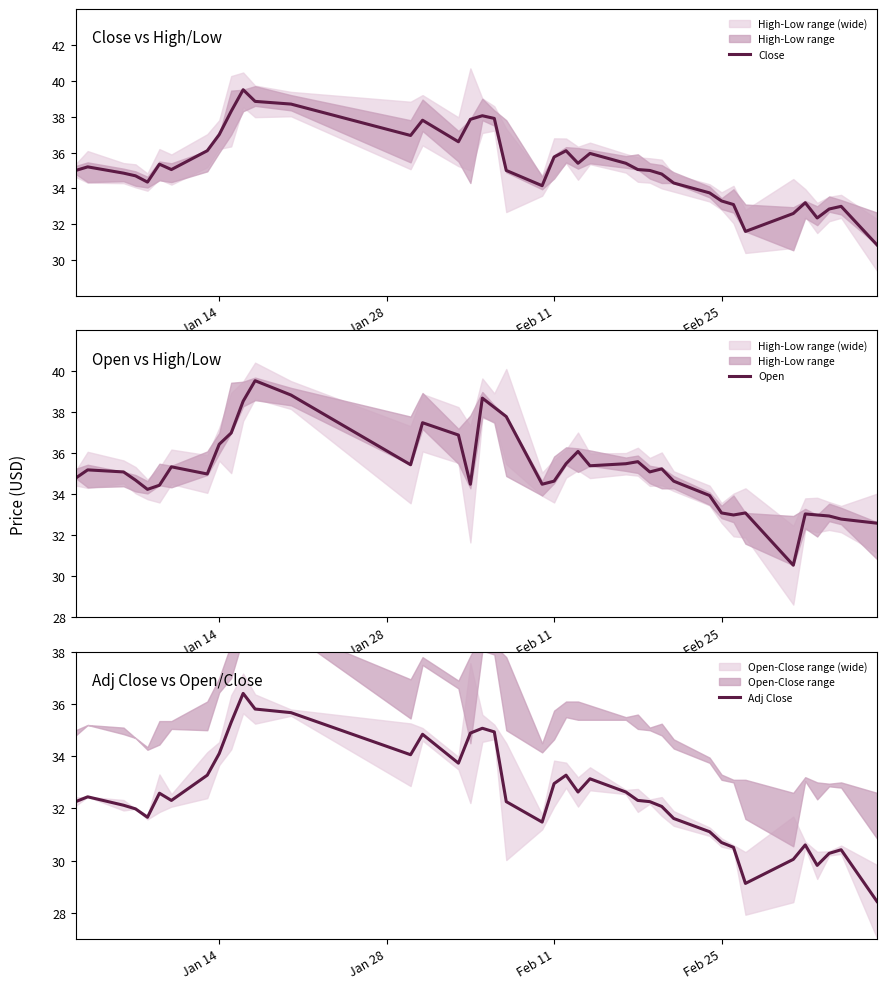

What is the difference between the second highest and second lowest values in the Open series?

6.2